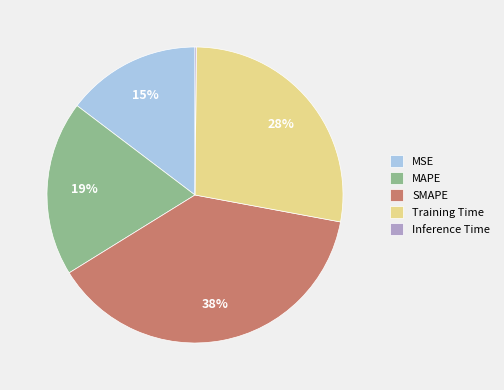

Is there a majority slice in this chart?

No